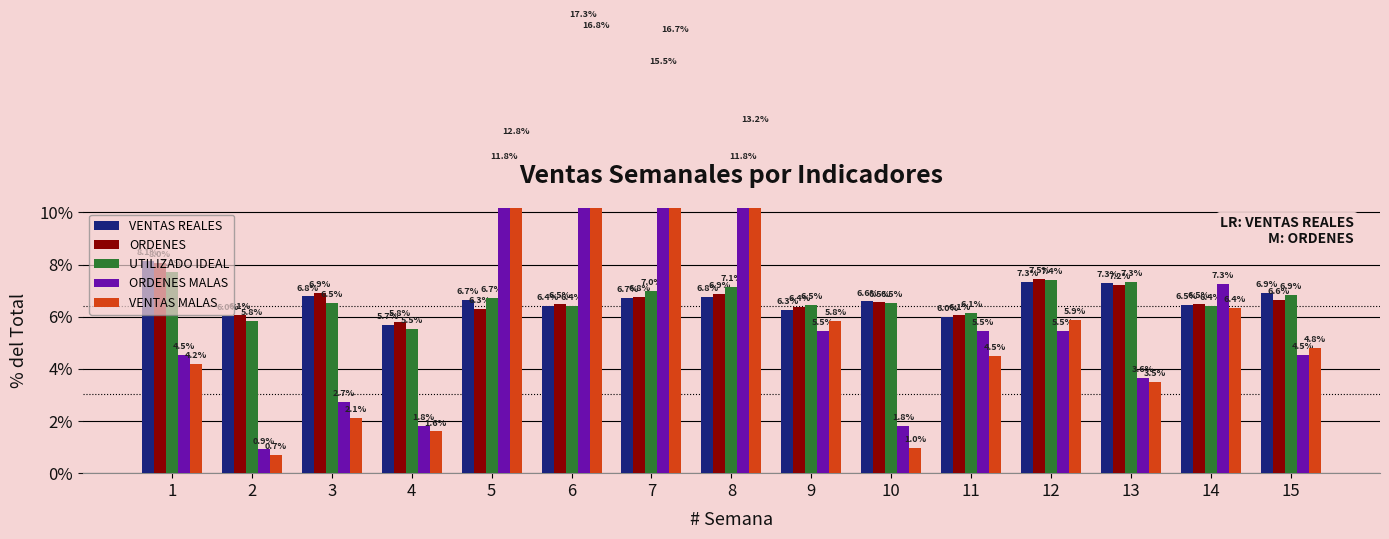

What is the spread (max minus min) of values at 15?

2.4